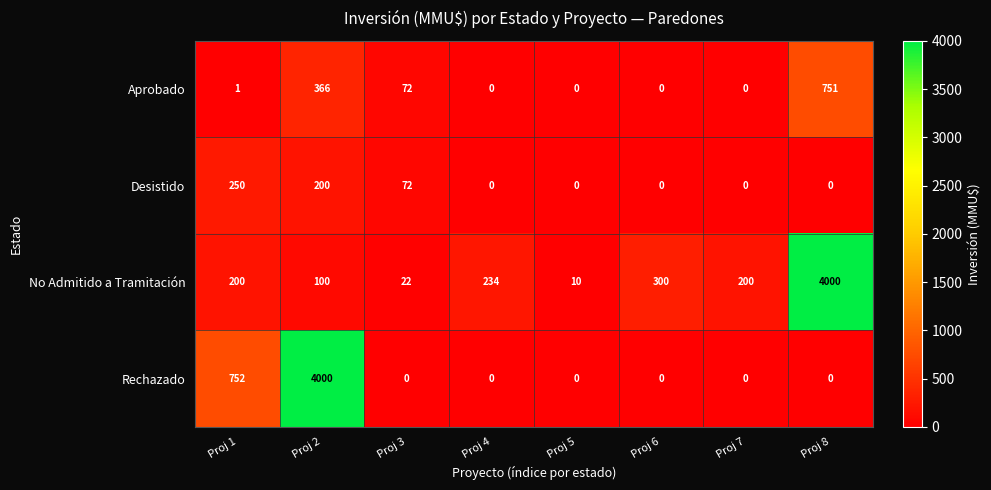

What is the sum of all No Admitido a Tramitación values?

5066